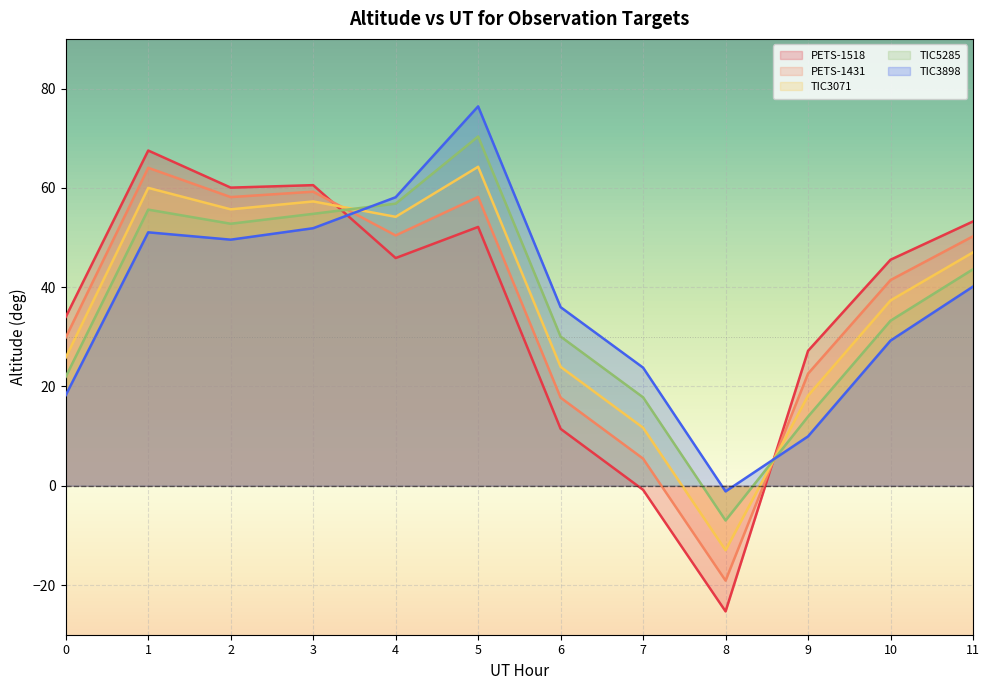

After their last crossing, which series has the higher values: TIC3898 or TIC5285?

TIC5285